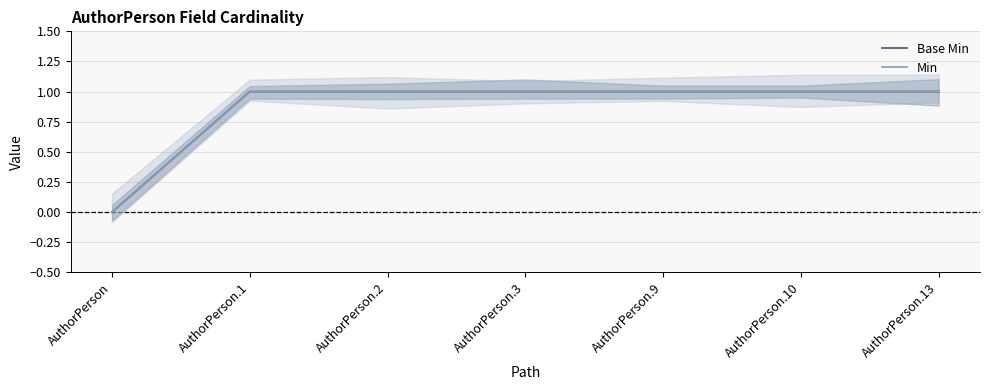

Count the Min values in the range 1 to 2.

6